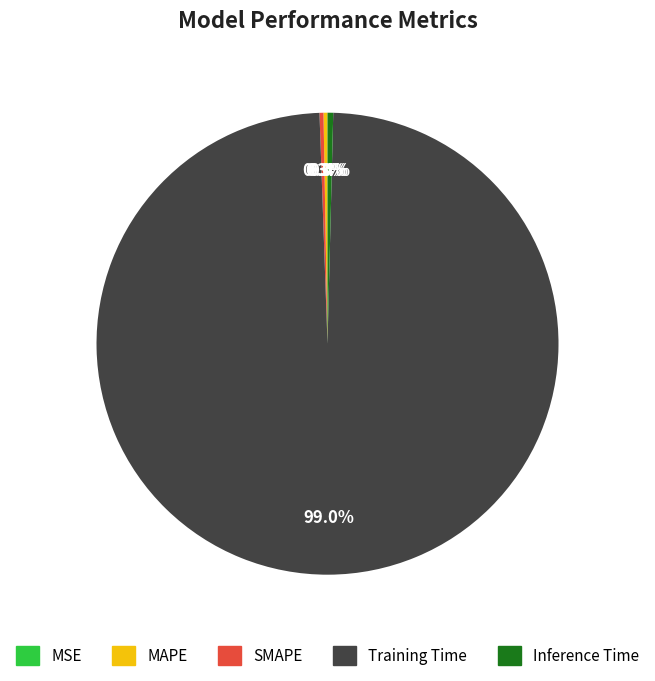

True or false: Training Time accounts for 87% of the total.

False